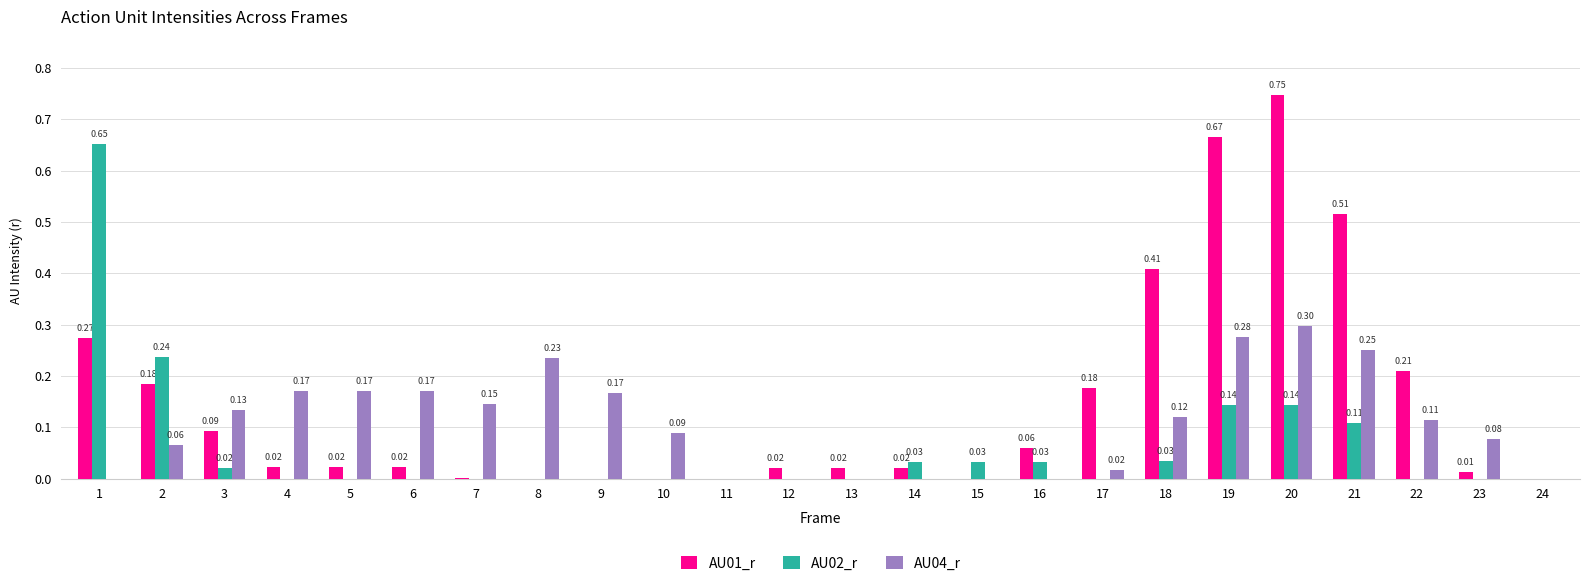

At which category is the sum across all series the highest?

20